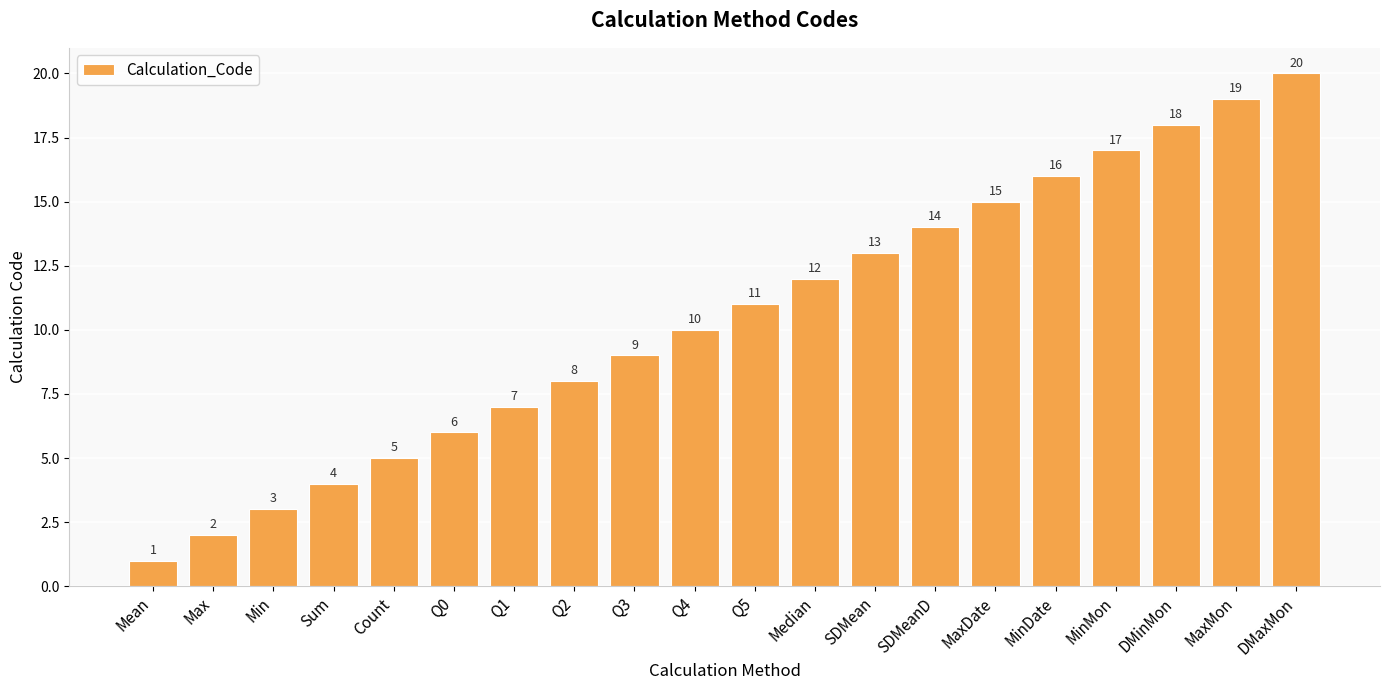

List the labels in order of value, smallest first.

Mean, Max, Min, Sum, Count, Q0, Q1, Q2, Q3, Q4, Q5, Median, SDMean, SDMeanD, MaxDate, MinDate, MinMon, DMinMon, MaxMon, DMaxMon